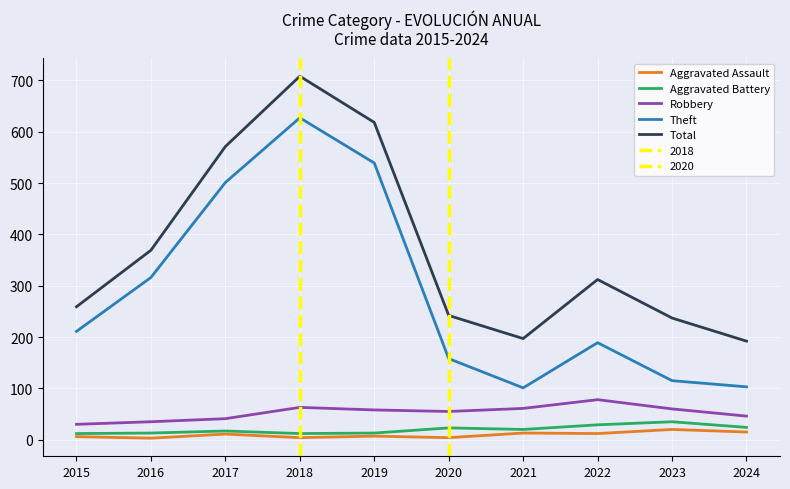

True or false: Aggravated Battery and Aggravated Assault cross at least once.

False